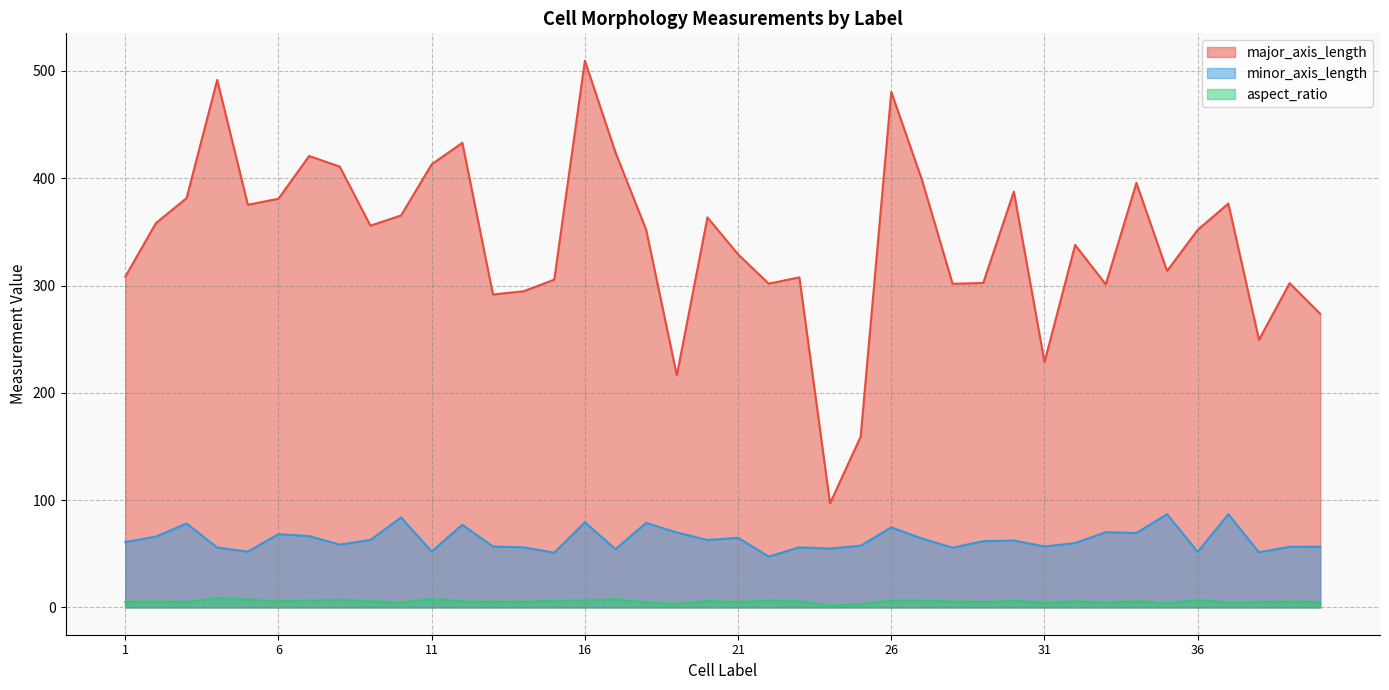

What is the sum of the minor_axis_length values at 26 and 29?

136.3